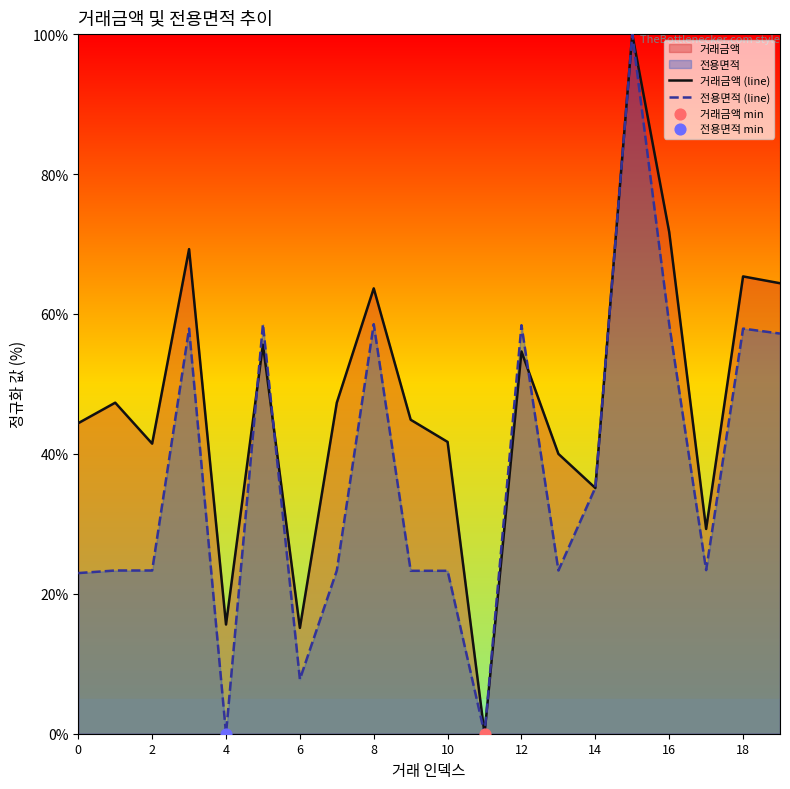

At which category is the sum across all series the highest?

15